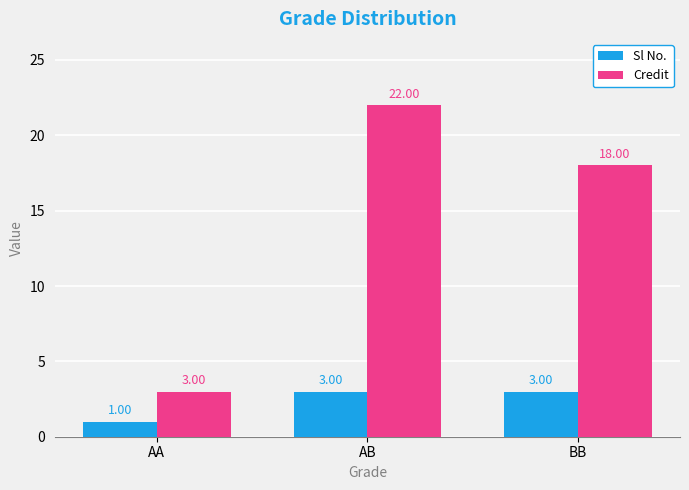

What position from the right is AB?

2